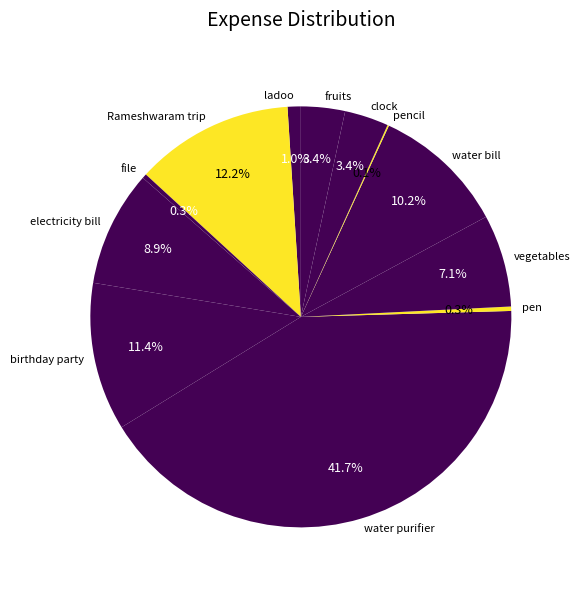

Does Rameshwaram trip represent more than half of the total?

No